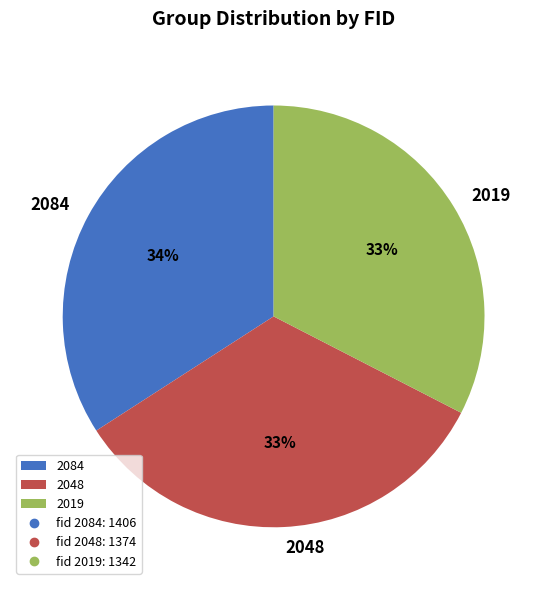

The 2084 slice represents 20% of the pie. True or false?

False